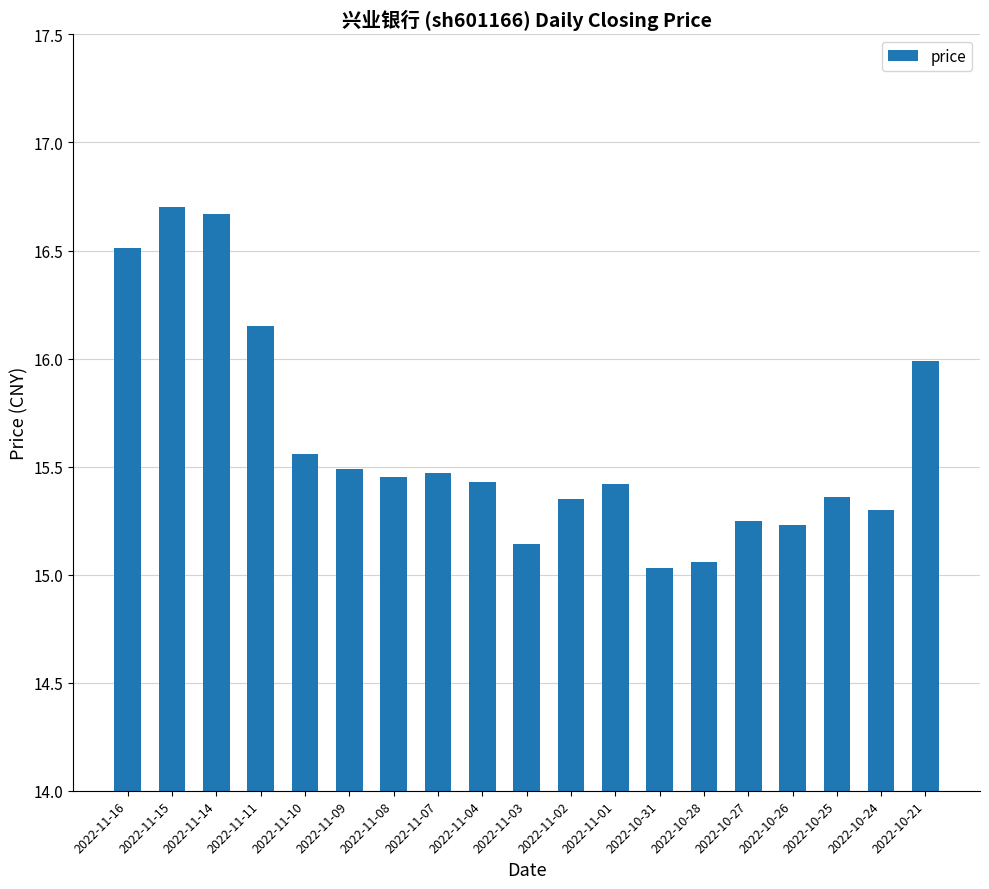

Approximately how many times larger is the value at 2022-10-21 compared to 2022-11-16?

1.0